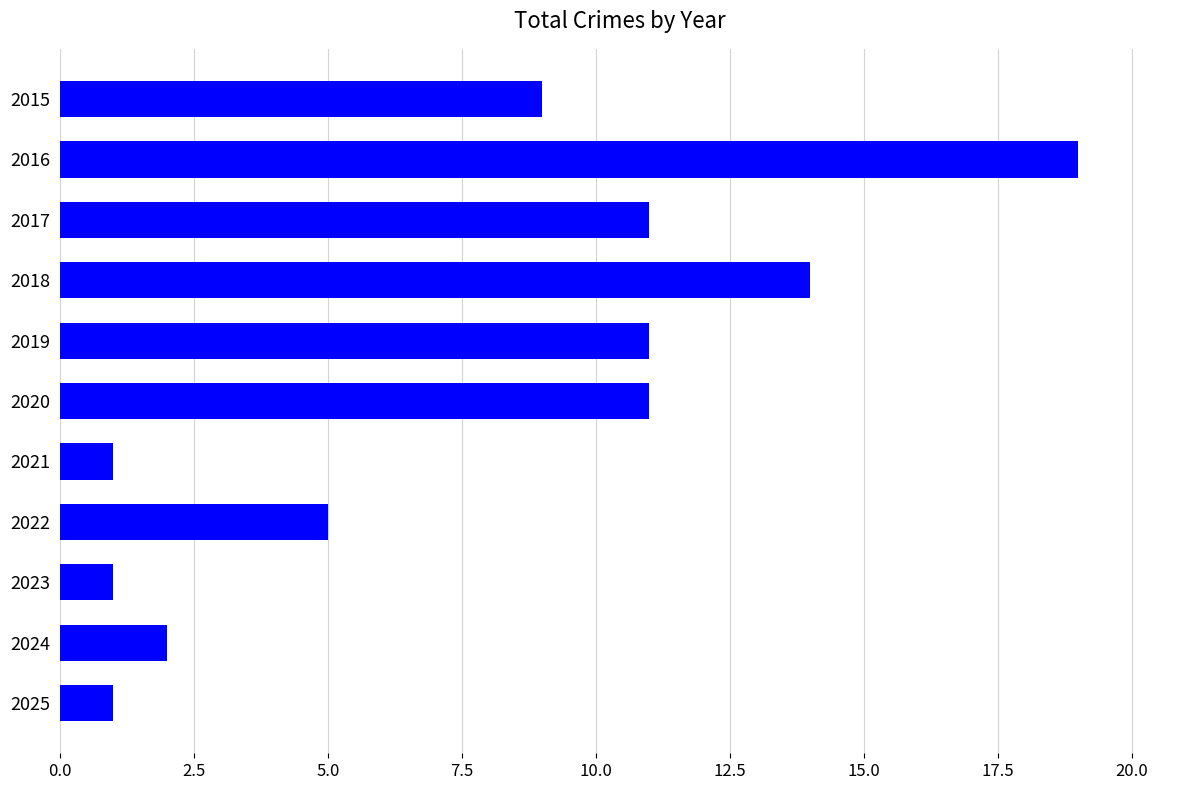

What is the average value?

8